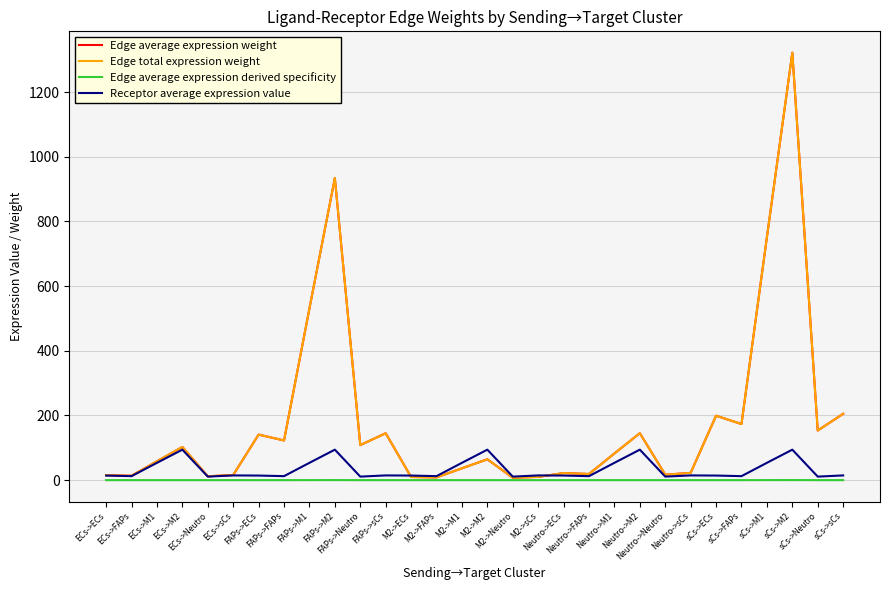

True or false: Edge average expression weight and Edge total expression weight cross at least once.

False